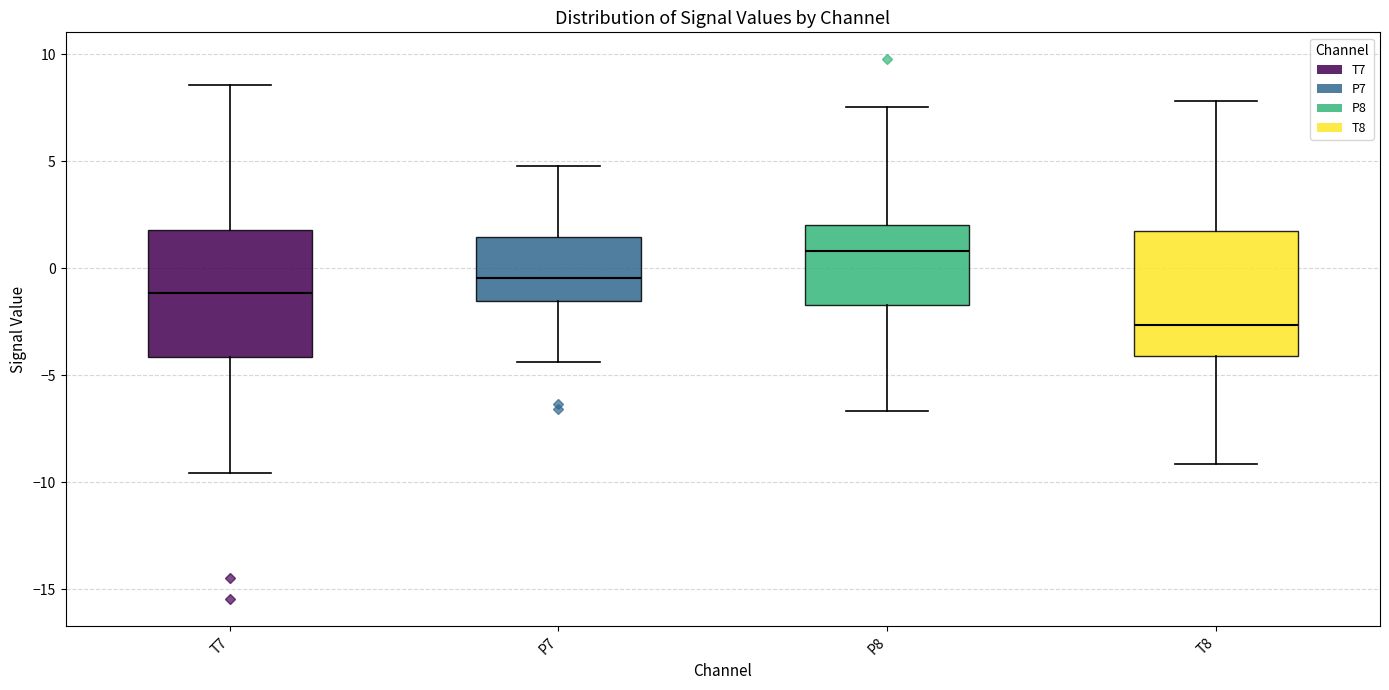

Where is the upper edge of the box for T8 on the y-axis? The values are not printed on the chart, so give them approximately, as read against the axis.

1.5